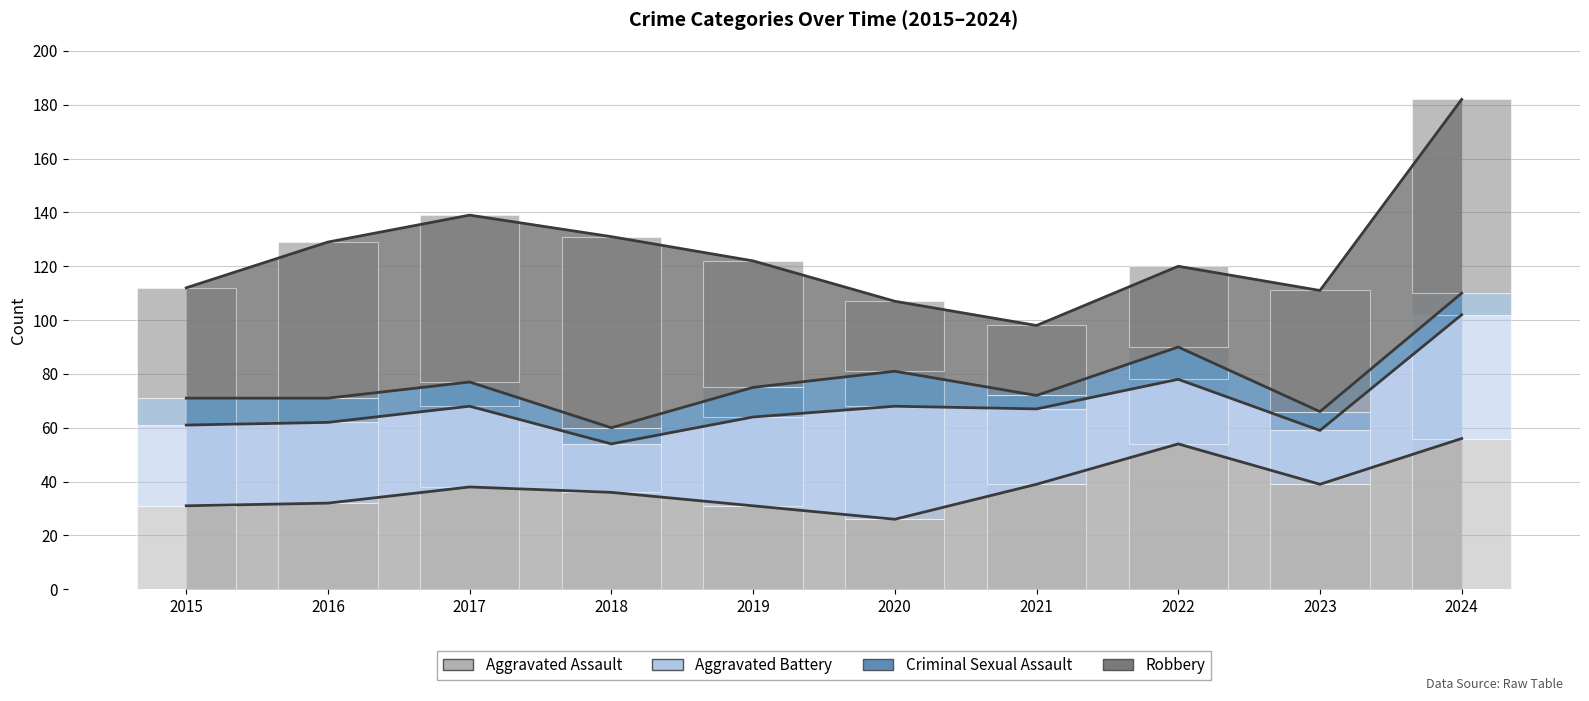

What is the difference between the second highest and minimum values in the Criminal Sexual Assault series?

7